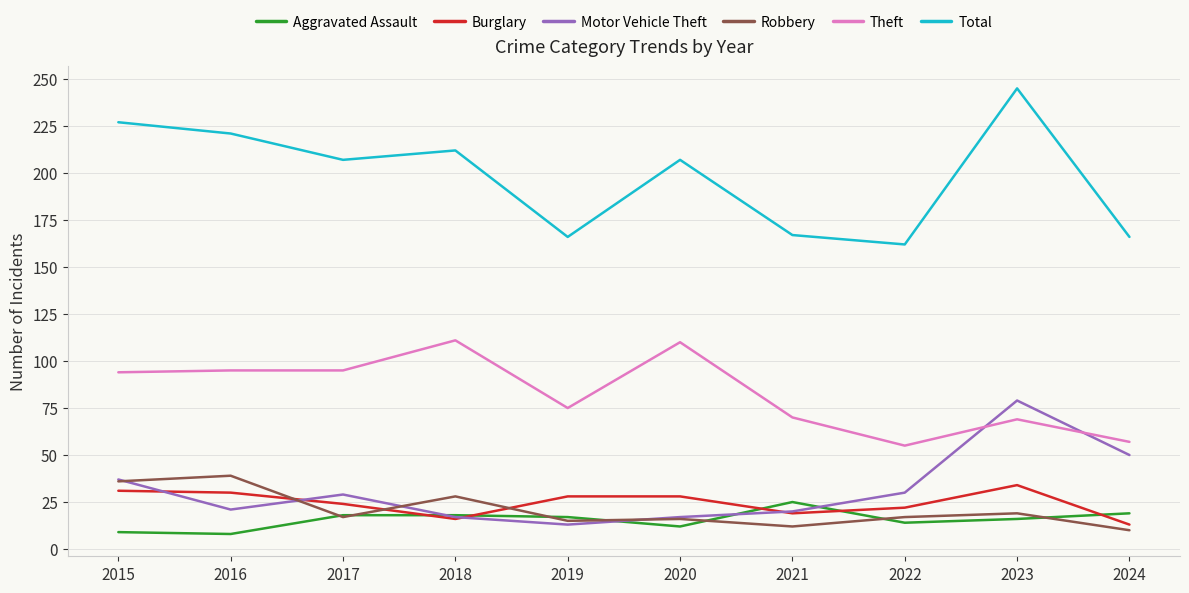

After their last crossing, which series has the higher values: Motor Vehicle Theft or Theft?

Theft